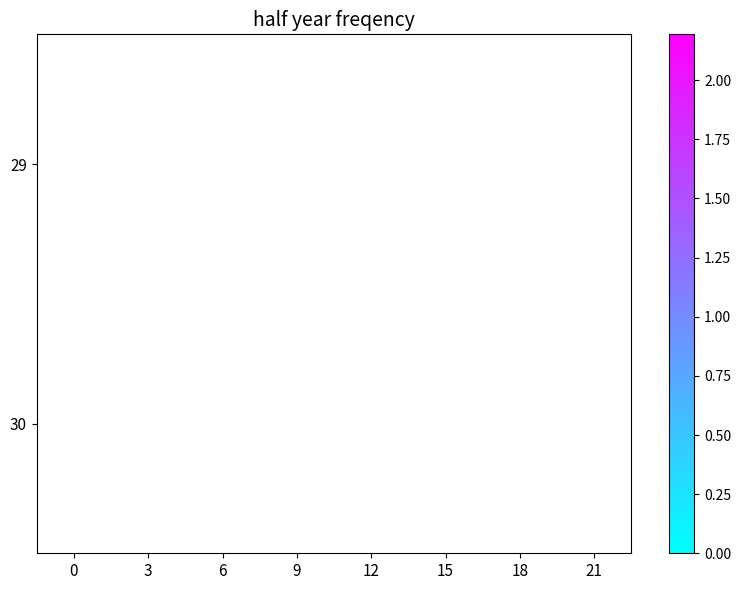

Which category has the lowest value across all series?

9